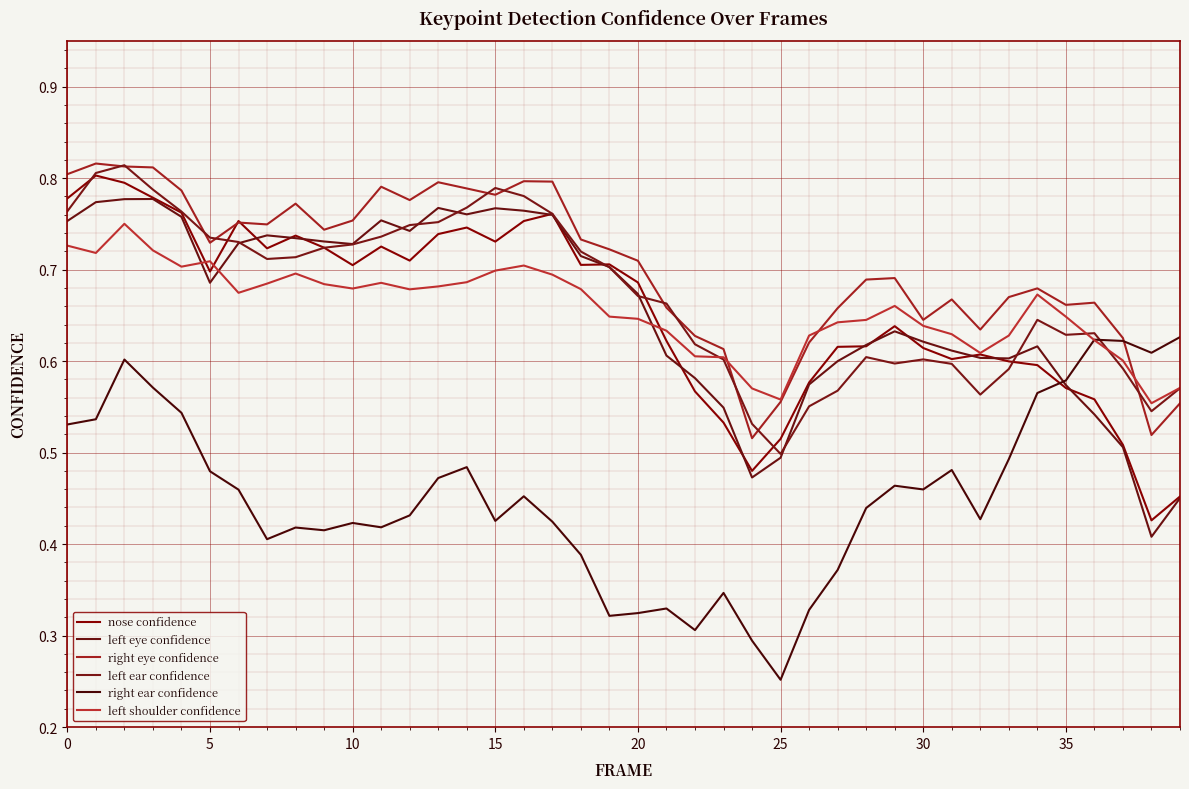

Is this an area chart (filled region under the line)?

No